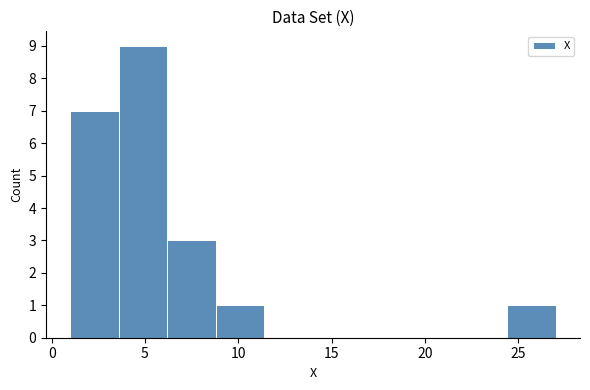

Reading left to right, list every bar in this chart as the range it spans on the x-axis followed by its height. Neither the bar edges nor the heights are printed on the chart, so give them approximately, as read against the axes.

1.0 to 3.6: 7
3.6 to 6.2: 9
6.2 to 8.8: 3
8.8 to 11.4: 1
11.4 to 14.0: 0
14.0 to 16.6: 0
16.6 to 19.2: 0
19.2 to 21.8: 0
21.8 to 24.4: 0
24.4 to 27.0: 1